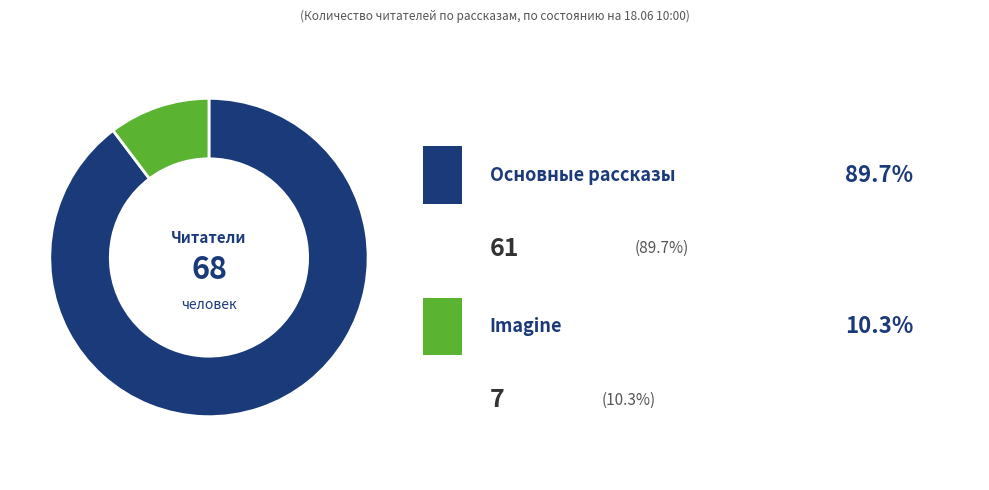

Does any single category account for the majority?

Yes